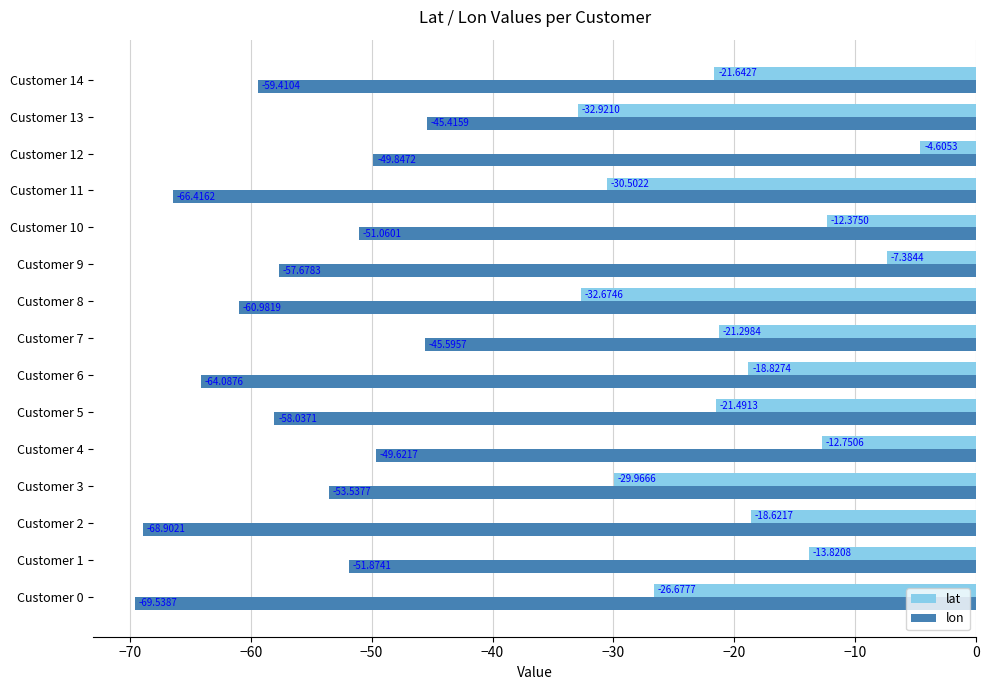

Which series changed the most between Customer 8 and Customer 10?

lat